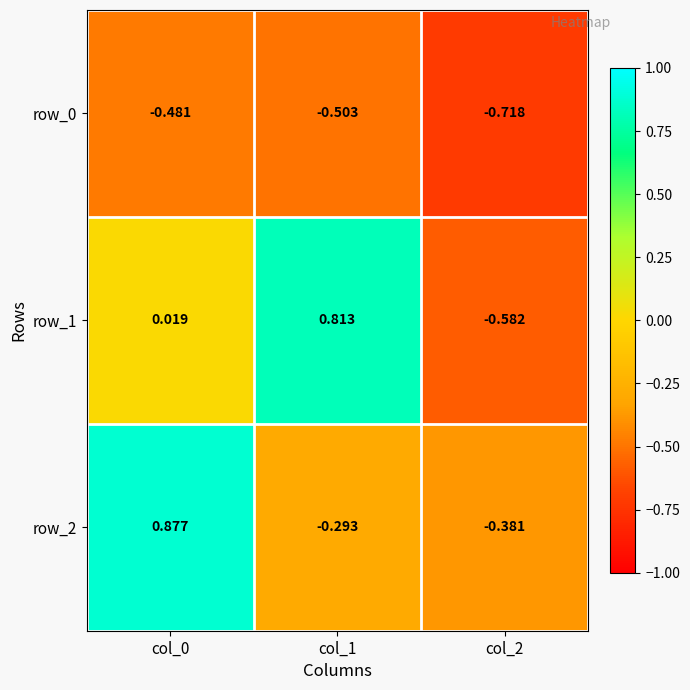

Is the value of row_0 at col_2 greater than the value of row_1 at col_0?

No